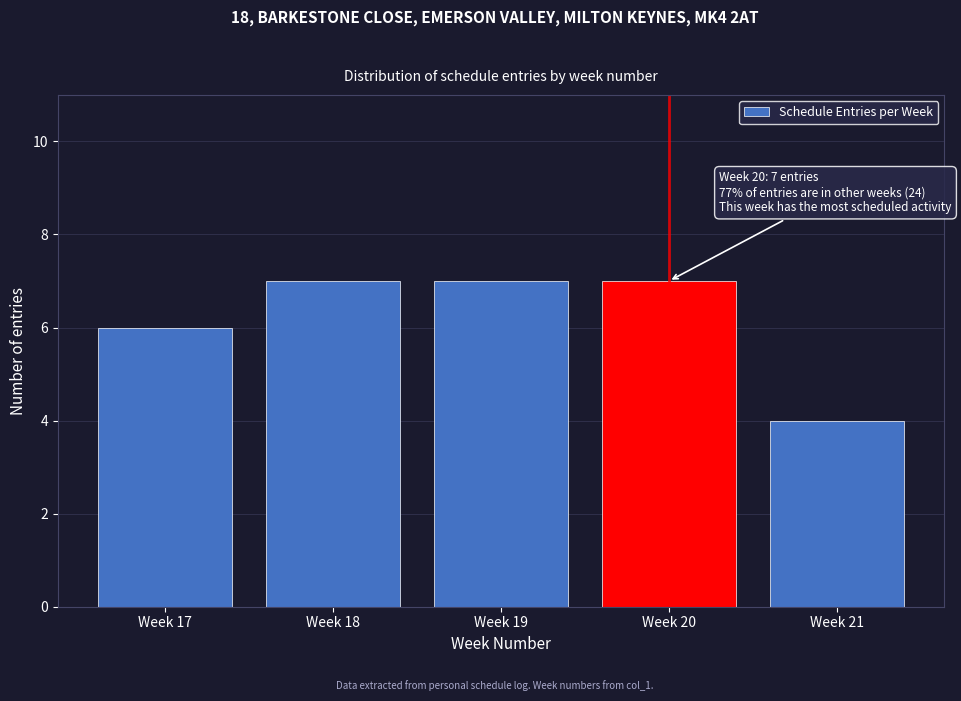

Reading left to right, what are all the values shown in this chart?

Week 17=6	Week 18=7	Week 19=7	Week 20=7	Week 21=4